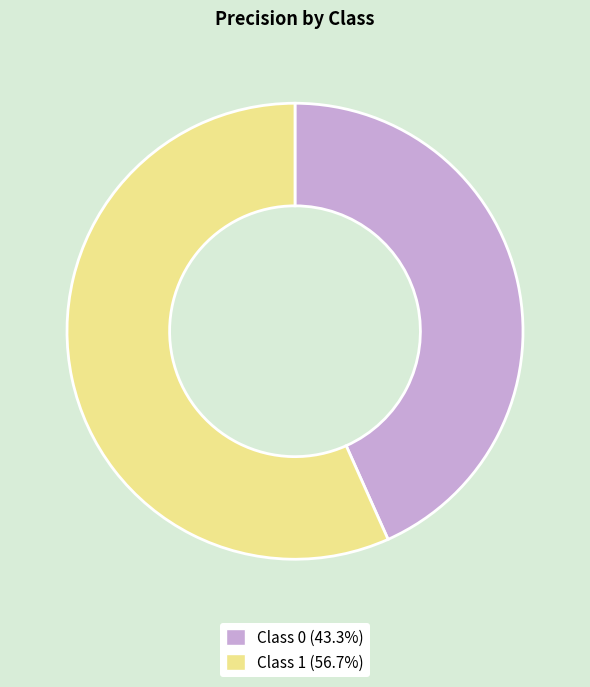

Is there a majority slice in this chart?

Yes